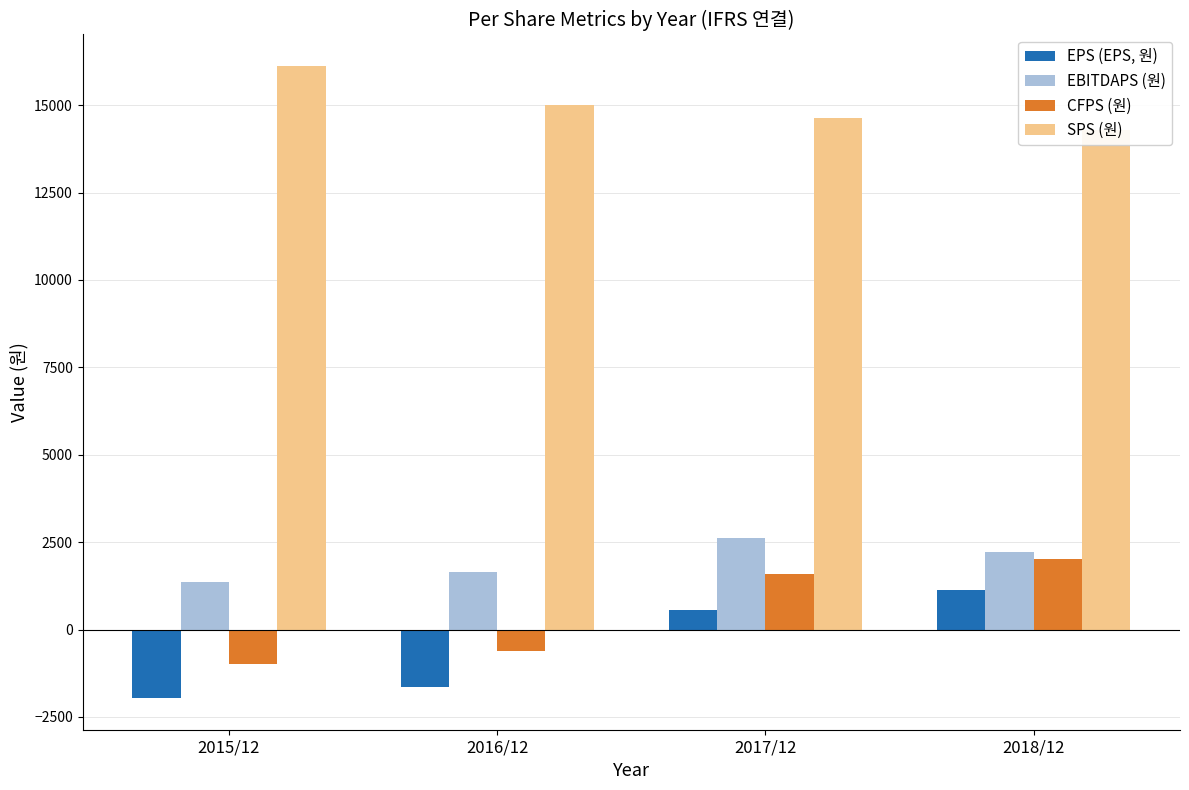

List the series in order of their peak value, highest first.

SPS (원), EBITDAPS (원), CFPS (원), EPS (EPS, 원)